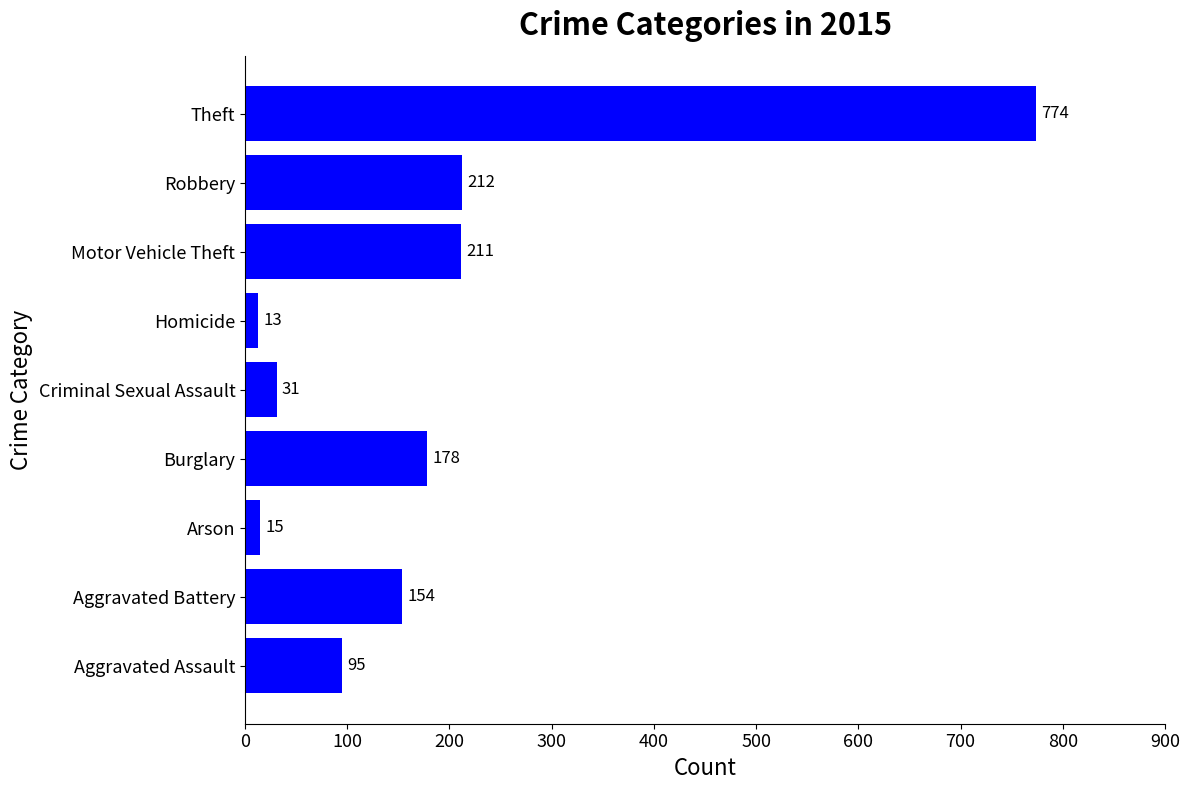

How many data points are less than 154?

4